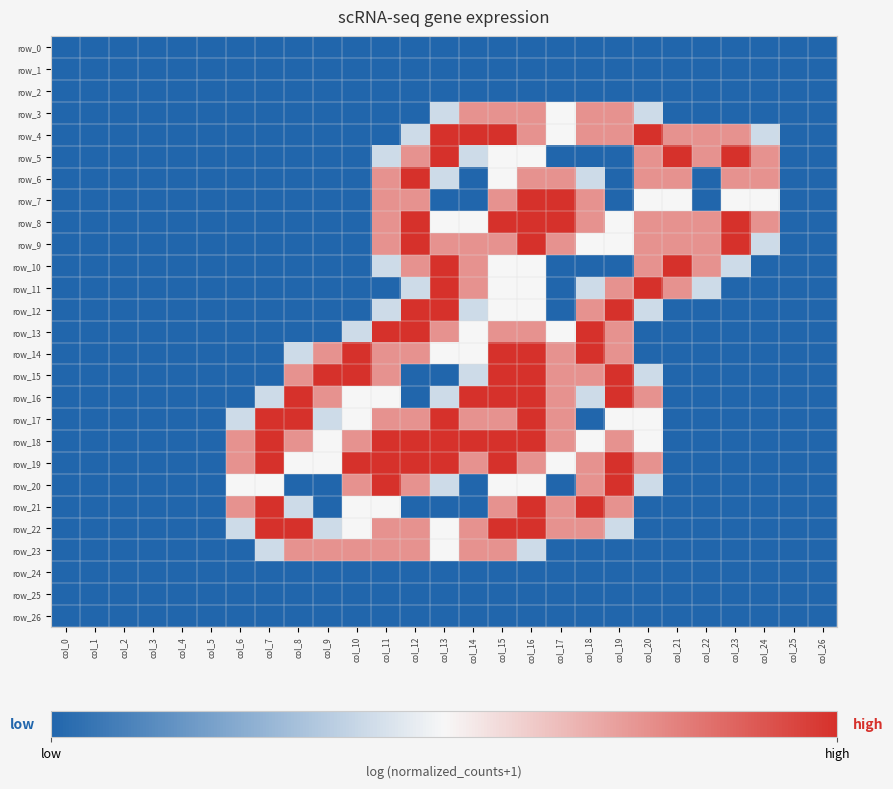

Reading left to right, extract all data points from this chart.

row_0: col_0=0.0	col_1=0.0	col_2=0.0	col_3=0.0	col_4=0.0	col_5=0.0	col_6=0.0	col_7=0.0	col_8=0.0	col_9=0.0	col_10=0.0	col_11=0.0	col_12=0.0	col_13=0.0	col_14=0.0	col_15=0.0	col_16=0.0	col_17=0.0	col_18=0.0	col_19=0.0	col_20=0.0	col_21=0.0	col_22=0.0	col_23=0.0	col_24=0.0	col_25=0.0	col_26=0.0
row_1: col_0=0.0	col_1=0.0	col_2=0.0	col_3=0.0	col_4=0.0	col_5=0.0	col_6=0.0	col_7=0.0	col_8=0.0	col_9=0.0	col_10=0.0	col_11=0.0	col_12=0.0	col_13=0.0	col_14=0.0	col_15=0.0	col_16=0.0	col_17=0.0	col_18=0.0	col_19=0.0	col_20=0.0	col_21=0.0	col_22=0.0	col_23=0.0	col_24=0.0	col_25=0.0	col_26=0.0
row_2: col_0=0.0	col_1=0.0	col_2=0.0	col_3=0.0	col_4=0.0	col_5=0.0	col_6=0.0	col_7=0.0	col_8=0.0	col_9=0.0	col_10=0.0	col_11=0.0	col_12=0.0	col_13=0.0	col_14=0.0	col_15=0.0	col_16=0.0	col_17=0.0	col_18=0.0	col_19=0.0	col_20=0.0	col_21=0.0	col_22=0.0	col_23=0.0	col_24=0.0	col_25=0.0	col_26=0.0
row_3: col_0=0.0	col_1=0.0	col_2=0.0	col_3=0.0	col_4=0.0	col_5=0.0	col_6=0.0	col_7=0.0	col_8=0.0	col_9=0.0	col_10=0.0	col_11=0.0	col_12=0.0	col_13=0.8	col_14=1.5	col_15=1.5	col_16=1.5	col_17=1.0	col_18=1.5	col_19=1.5	col_20=0.8	col_21=0.0	col_22=0.0	col_23=0.0	col_24=0.0	col_25=0.0	col_26=0.0
row_4: col_0=0.0	col_1=0.0	col_2=0.0	col_3=0.0	col_4=0.0	col_5=0.0	col_6=0.0	col_7=0.0	col_8=0.0	col_9=0.0	col_10=0.0	col_11=0.0	col_12=0.8	col_13=2.0	col_14=2.0	col_15=2.0	col_16=1.5	col_17=1.0	col_18=1.5	col_19=1.5	col_20=2.0	col_21=1.5	col_22=1.5	col_23=1.5	col_24=0.8	col_25=0.0	col_26=0.0
row_5: col_0=0.0	col_1=0.0	col_2=0.0	col_3=0.0	col_4=0.0	col_5=0.0	col_6=0.0	col_7=0.0	col_8=0.0	col_9=0.0	col_10=0.0	col_11=0.8	col_12=1.5	col_13=2.0	col_14=0.8	col_15=1.0	col_16=1.0	col_17=0.0	col_18=0.0	col_19=0.0	col_20=1.5	col_21=2.0	col_22=1.5	col_23=2.0	col_24=1.5	col_25=0.0	col_26=0.0
row_6: col_0=0.0	col_1=0.0	col_2=0.0	col_3=0.0	col_4=0.0	col_5=0.0	col_6=0.0	col_7=0.0	col_8=0.0	col_9=0.0	col_10=0.0	col_11=1.5	col_12=2.0	col_13=0.8	col_14=0.0	col_15=1.0	col_16=1.5	col_17=1.5	col_18=0.8	col_19=0.0	col_20=1.5	col_21=1.5	col_22=0.0	col_23=1.5	col_24=1.5	col_25=0.0	col_26=0.0
row_7: col_0=0.0	col_1=0.0	col_2=0.0	col_3=0.0	col_4=0.0	col_5=0.0	col_6=0.0	col_7=0.0	col_8=0.0	col_9=0.0	col_10=0.0	col_11=1.5	col_12=1.5	col_13=0.0	col_14=0.0	col_15=1.5	col_16=2.0	col_17=2.0	col_18=1.5	col_19=0.0	col_20=1.0	col_21=1.0	col_22=0.0	col_23=1.0	col_24=1.0	col_25=0.0	col_26=0.0
row_8: col_0=0.0	col_1=0.0	col_2=0.0	col_3=0.0	col_4=0.0	col_5=0.0	col_6=0.0	col_7=0.0	col_8=0.0	col_9=0.0	col_10=0.0	col_11=1.5	col_12=2.0	col_13=1.0	col_14=1.0	col_15=2.0	col_16=2.0	col_17=2.0	col_18=1.5	col_19=1.0	col_20=1.5	col_21=1.5	col_22=1.5	col_23=2.0	col_24=1.5	col_25=0.0	col_26=0.0
row_9: col_0=0.0	col_1=0.0	col_2=0.0	col_3=0.0	col_4=0.0	col_5=0.0	col_6=0.0	col_7=0.0	col_8=0.0	col_9=0.0	col_10=0.0	col_11=1.5	col_12=2.0	col_13=1.5	col_14=1.5	col_15=1.5	col_16=2.0	col_17=1.5	col_18=1.0	col_19=1.0	col_20=1.5	col_21=1.5	col_22=1.5	col_23=2.0	col_24=0.8	col_25=0.0	col_26=0.0
row_10: col_0=0.0	col_1=0.0	col_2=0.0	col_3=0.0	col_4=0.0	col_5=0.0	col_6=0.0	col_7=0.0	col_8=0.0	col_9=0.0	col_10=0.0	col_11=0.8	col_12=1.5	col_13=2.0	col_14=1.5	col_15=1.0	col_16=1.0	col_17=0.0	col_18=0.0	col_19=0.0	col_20=1.5	col_21=2.0	col_22=1.5	col_23=0.8	col_24=0.0	col_25=0.0	col_26=0.0
row_11: col_0=0.0	col_1=0.0	col_2=0.0	col_3=0.0	col_4=0.0	col_5=0.0	col_6=0.0	col_7=0.0	col_8=0.0	col_9=0.0	col_10=0.0	col_11=0.0	col_12=0.8	col_13=2.0	col_14=1.5	col_15=1.0	col_16=1.0	col_17=0.0	col_18=0.8	col_19=1.5	col_20=2.0	col_21=1.5	col_22=0.8	col_23=0.0	col_24=0.0	col_25=0.0	col_26=0.0
row_12: col_0=0.0	col_1=0.0	col_2=0.0	col_3=0.0	col_4=0.0	col_5=0.0	col_6=0.0	col_7=0.0	col_8=0.0	col_9=0.0	col_10=0.0	col_11=0.8	col_12=2.0	col_13=2.0	col_14=0.8	col_15=1.0	col_16=1.0	col_17=0.0	col_18=1.5	col_19=2.0	col_20=0.8	col_21=0.0	col_22=0.0	col_23=0.0	col_24=0.0	col_25=0.0	col_26=0.0
row_13: col_0=0.0	col_1=0.0	col_2=0.0	col_3=0.0	col_4=0.0	col_5=0.0	col_6=0.0	col_7=0.0	col_8=0.0	col_9=0.0	col_10=0.8	col_11=2.0	col_12=2.0	col_13=1.5	col_14=1.0	col_15=1.5	col_16=1.5	col_17=1.0	col_18=2.0	col_19=1.5	col_20=0.0	col_21=0.0	col_22=0.0	col_23=0.0	col_24=0.0	col_25=0.0	col_26=0.0
row_14: col_0=0.0	col_1=0.0	col_2=0.0	col_3=0.0	col_4=0.0	col_5=0.0	col_6=0.0	col_7=0.0	col_8=0.8	col_9=1.5	col_10=2.0	col_11=1.5	col_12=1.5	col_13=1.0	col_14=1.0	col_15=2.0	col_16=2.0	col_17=1.5	col_18=2.0	col_19=1.5	col_20=0.0	col_21=0.0	col_22=0.0	col_23=0.0	col_24=0.0	col_25=0.0	col_26=0.0
row_15: col_0=0.0	col_1=0.0	col_2=0.0	col_3=0.0	col_4=0.0	col_5=0.0	col_6=0.0	col_7=0.0	col_8=1.5	col_9=2.0	col_10=2.0	col_11=1.5	col_12=0.0	col_13=0.0	col_14=0.8	col_15=2.0	col_16=2.0	col_17=1.5	col_18=1.5	col_19=2.0	col_20=0.8	col_21=0.0	col_22=0.0	col_23=0.0	col_24=0.0	col_25=0.0	col_26=0.0
row_16: col_0=0.0	col_1=0.0	col_2=0.0	col_3=0.0	col_4=0.0	col_5=0.0	col_6=0.0	col_7=0.8	col_8=2.0	col_9=1.5	col_10=1.0	col_11=1.0	col_12=0.0	col_13=0.8	col_14=2.0	col_15=2.0	col_16=2.0	col_17=1.5	col_18=0.8	col_19=2.0	col_20=1.5	col_21=0.0	col_22=0.0	col_23=0.0	col_24=0.0	col_25=0.0	col_26=0.0
row_17: col_0=0.0	col_1=0.0	col_2=0.0	col_3=0.0	col_4=0.0	col_5=0.0	col_6=0.8	col_7=2.0	col_8=2.0	col_9=0.8	col_10=1.0	col_11=1.5	col_12=1.5	col_13=2.0	col_14=1.5	col_15=1.5	col_16=2.0	col_17=1.5	col_18=0.0	col_19=1.0	col_20=1.0	col_21=0.0	col_22=0.0	col_23=0.0	col_24=0.0	col_25=0.0	col_26=0.0
row_18: col_0=0.0	col_1=0.0	col_2=0.0	col_3=0.0	col_4=0.0	col_5=0.0	col_6=1.5	col_7=2.0	col_8=1.5	col_9=1.0	col_10=1.5	col_11=2.0	col_12=2.0	col_13=2.0	col_14=2.0	col_15=2.0	col_16=2.0	col_17=1.5	col_18=1.0	col_19=1.5	col_20=1.0	col_21=0.0	col_22=0.0	col_23=0.0	col_24=0.0	col_25=0.0	col_26=0.0
row_19: col_0=0.0	col_1=0.0	col_2=0.0	col_3=0.0	col_4=0.0	col_5=0.0	col_6=1.5	col_7=2.0	col_8=1.0	col_9=1.0	col_10=2.0	col_11=2.0	col_12=2.0	col_13=2.0	col_14=1.5	col_15=2.0	col_16=1.5	col_17=1.0	col_18=1.5	col_19=2.0	col_20=1.5	col_21=0.0	col_22=0.0	col_23=0.0	col_24=0.0	col_25=0.0	col_26=0.0
row_20: col_0=0.0	col_1=0.0	col_2=0.0	col_3=0.0	col_4=0.0	col_5=0.0	col_6=1.0	col_7=1.0	col_8=0.0	col_9=0.0	col_10=1.5	col_11=2.0	col_12=1.5	col_13=0.8	col_14=0.0	col_15=1.0	col_16=1.0	col_17=0.0	col_18=1.5	col_19=2.0	col_20=0.8	col_21=0.0	col_22=0.0	col_23=0.0	col_24=0.0	col_25=0.0	col_26=0.0
row_21: col_0=0.0	col_1=0.0	col_2=0.0	col_3=0.0	col_4=0.0	col_5=0.0	col_6=1.5	col_7=2.0	col_8=0.8	col_9=0.0	col_10=1.0	col_11=1.0	col_12=0.0	col_13=0.0	col_14=0.0	col_15=1.5	col_16=2.0	col_17=1.5	col_18=2.0	col_19=1.5	col_20=0.0	col_21=0.0	col_22=0.0	col_23=0.0	col_24=0.0	col_25=0.0	col_26=0.0
row_22: col_0=0.0	col_1=0.0	col_2=0.0	col_3=0.0	col_4=0.0	col_5=0.0	col_6=0.8	col_7=2.0	col_8=2.0	col_9=0.8	col_10=1.0	col_11=1.5	col_12=1.5	col_13=1.0	col_14=1.5	col_15=2.0	col_16=2.0	col_17=1.5	col_18=1.5	col_19=0.8	col_20=0.0	col_21=0.0	col_22=0.0	col_23=0.0	col_24=0.0	col_25=0.0	col_26=0.0
row_23: col_0=0.0	col_1=0.0	col_2=0.0	col_3=0.0	col_4=0.0	col_5=0.0	col_6=0.0	col_7=0.8	col_8=1.5	col_9=1.5	col_10=1.5	col_11=1.5	col_12=1.5	col_13=1.0	col_14=1.5	col_15=1.5	col_16=0.8	col_17=0.0	col_18=0.0	col_19=0.0	col_20=0.0	col_21=0.0	col_22=0.0	col_23=0.0	col_24=0.0	col_25=0.0	col_26=0.0
row_24: col_0=0.0	col_1=0.0	col_2=0.0	col_3=0.0	col_4=0.0	col_5=0.0	col_6=0.0	col_7=0.0	col_8=0.0	col_9=0.0	col_10=0.0	col_11=0.0	col_12=0.0	col_13=0.0	col_14=0.0	col_15=0.0	col_16=0.0	col_17=0.0	col_18=0.0	col_19=0.0	col_20=0.0	col_21=0.0	col_22=0.0	col_23=0.0	col_24=0.0	col_25=0.0	col_26=0.0
row_25: col_0=0.0	col_1=0.0	col_2=0.0	col_3=0.0	col_4=0.0	col_5=0.0	col_6=0.0	col_7=0.0	col_8=0.0	col_9=0.0	col_10=0.0	col_11=0.0	col_12=0.0	col_13=0.0	col_14=0.0	col_15=0.0	col_16=0.0	col_17=0.0	col_18=0.0	col_19=0.0	col_20=0.0	col_21=0.0	col_22=0.0	col_23=0.0	col_24=0.0	col_25=0.0	col_26=0.0
row_26: col_0=0.0	col_1=0.0	col_2=0.0	col_3=0.0	col_4=0.0	col_5=0.0	col_6=0.0	col_7=0.0	col_8=0.0	col_9=0.0	col_10=0.0	col_11=0.0	col_12=0.0	col_13=0.0	col_14=0.0	col_15=0.0	col_16=0.0	col_17=0.0	col_18=0.0	col_19=0.0	col_20=0.0	col_21=0.0	col_22=0.0	col_23=0.0	col_24=0.0	col_25=0.0	col_26=0.0